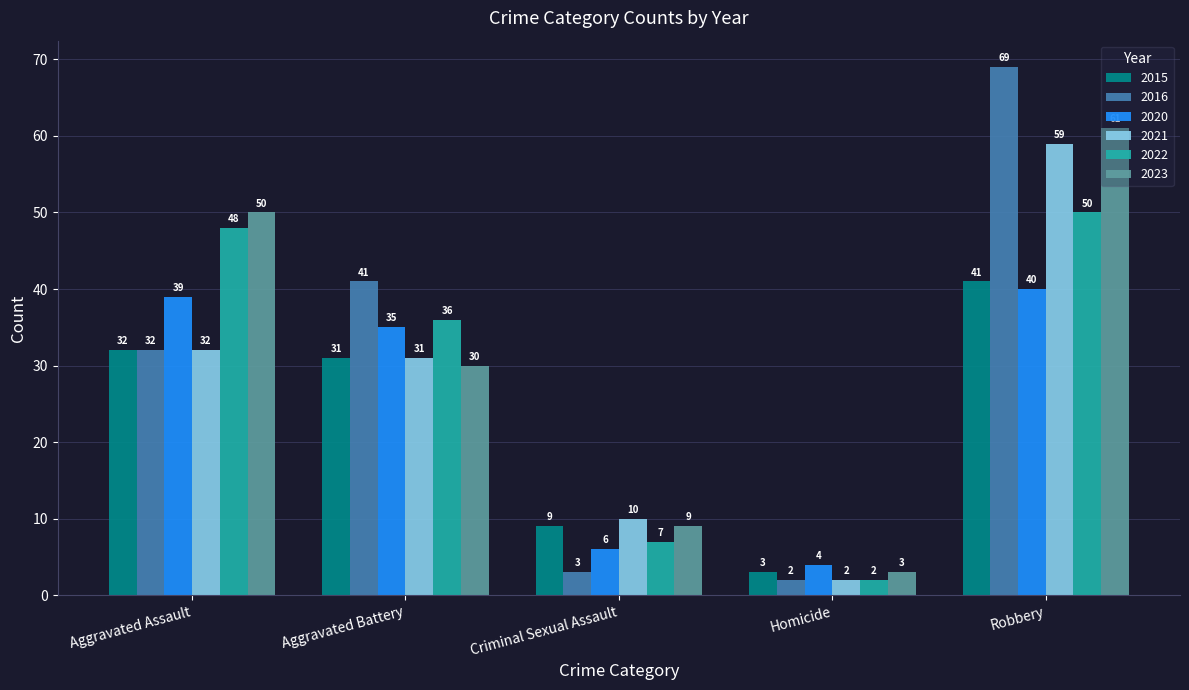

What is the total value across all series at Homicide?

16